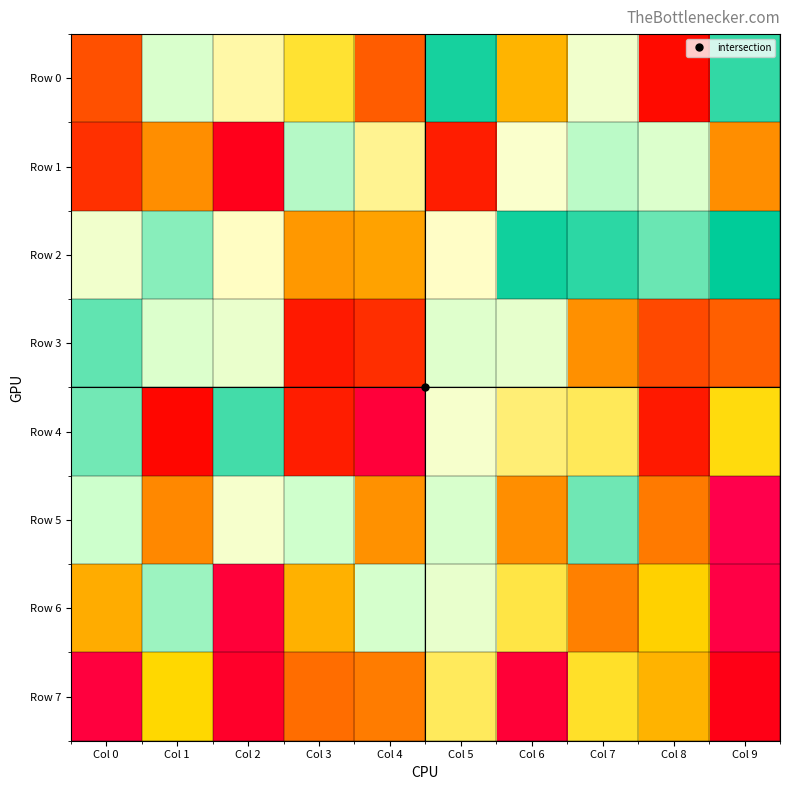

Reading right to left, extract all data points from this chart.

Row 0: Col 9=959786	Col 8=166600	Col 7=747619	Col 6=501450	Col 5=977577	Col 4=333027	Col 3=603623	Col 2=685271	Col 1=812901	Col 0=310405
Row 1: Col 9=432087	Col 8=807421	Col 7=863209	Col 6=723137	Col 5=204869	Col 4=670307	Col 3=867590	Col 2=95766	Col 1=431940	Col 0=243382
Row 2: Col 9=994926	Col 8=921266	Col 7=962853	Col 6=982178	Col 5=707014	Col 4=469071	Col 3=452392	Col 2=706227	Col 1=899420	Col 0=750398
Row 3: Col 9=339461	Col 8=296017	Col 7=436828	Col 6=778809	Col 5=797497	Col 4=239381	Col 3=197302	Col 2=769783	Col 1=808027	Col 0=926393
Row 4: Col 9=580180	Col 8=198456	Col 7=631210	Col 6=651147	Col 5=734681	Col 4=37518	Col 3=205965	Col 2=946923	Col 1=158161	Col 0=914798
Row 5: Col 9=2958	Col 8=394313	Col 7=917416	Col 6=432262	Col 5=817413	Col 4=437759	Col 3=843592	Col 2=733841	Col 1=420602	Col 0=849248
Row 6: Col 9=18239	Col 8=555820	Col 7=404461	Col 6=618129	Col 5=773053	Col 4=828112	Col 3=497416	Col 2=39104	Col 1=885074	Col 0=487477
Row 7: Col 9=104286	Col 8=500784	Col 7=598920	Col 6=42158	Col 5=634230	Col 4=397032	Col 3=368607	Col 2=64969	Col 1=570071	Col 0=28990